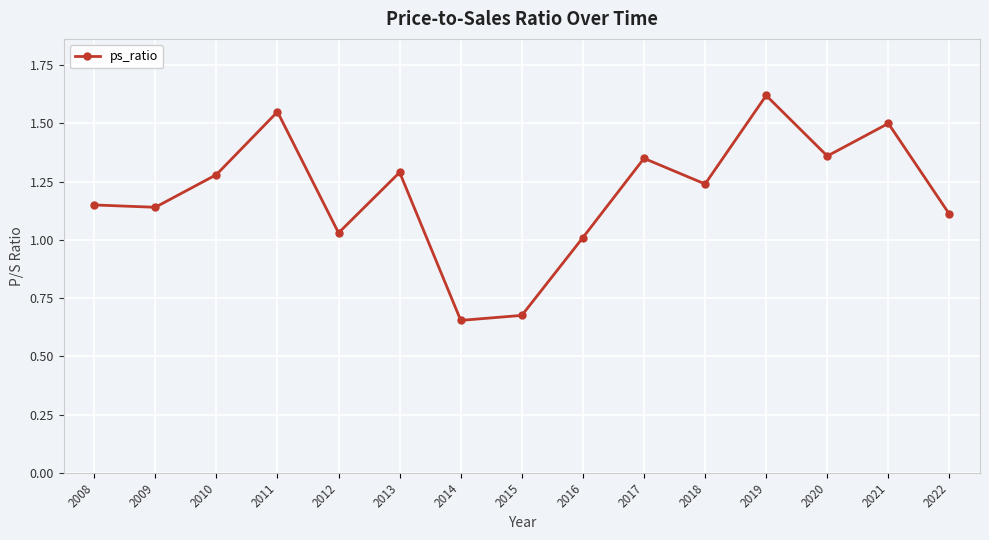

How many values are below 1?

2